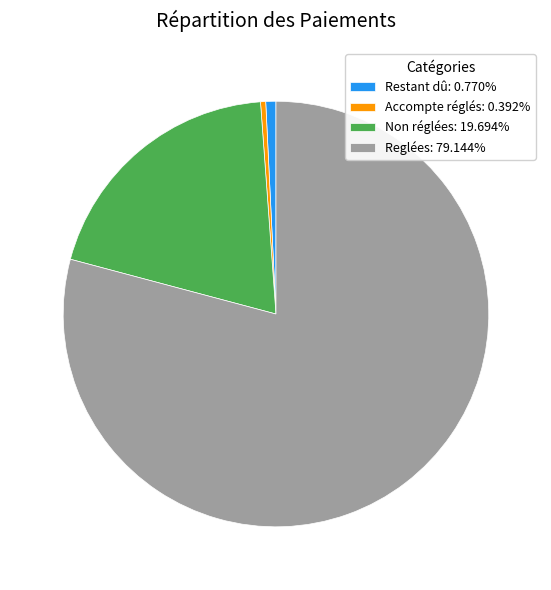

True or false: Reglées accounts for 71% of the total.

False